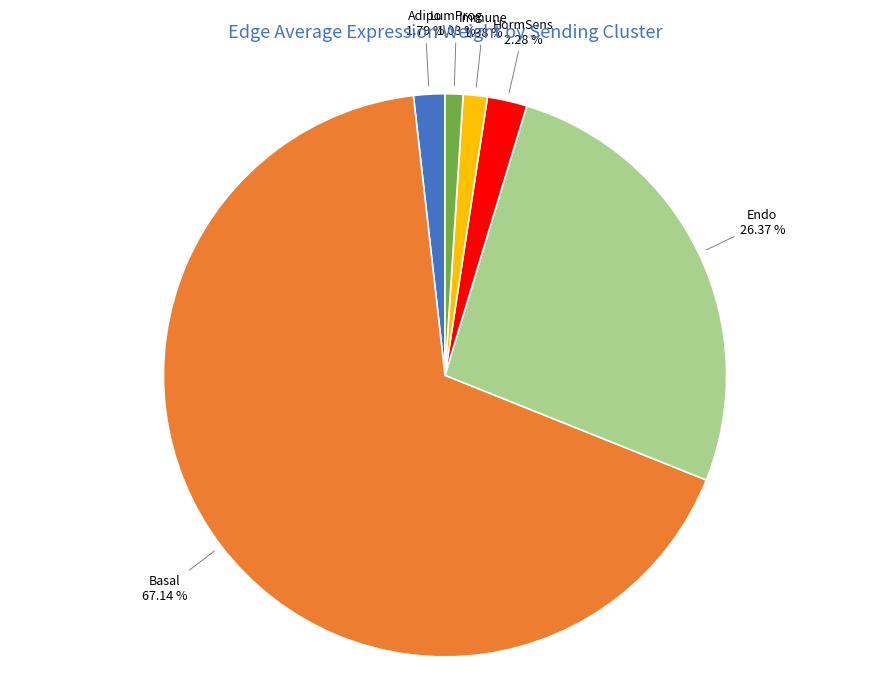

Is there a majority slice in this chart?

Yes